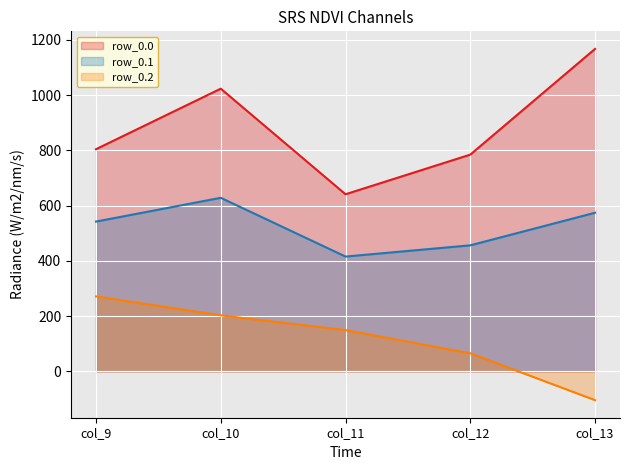

At how many categories does at least one series exceed 116?

5